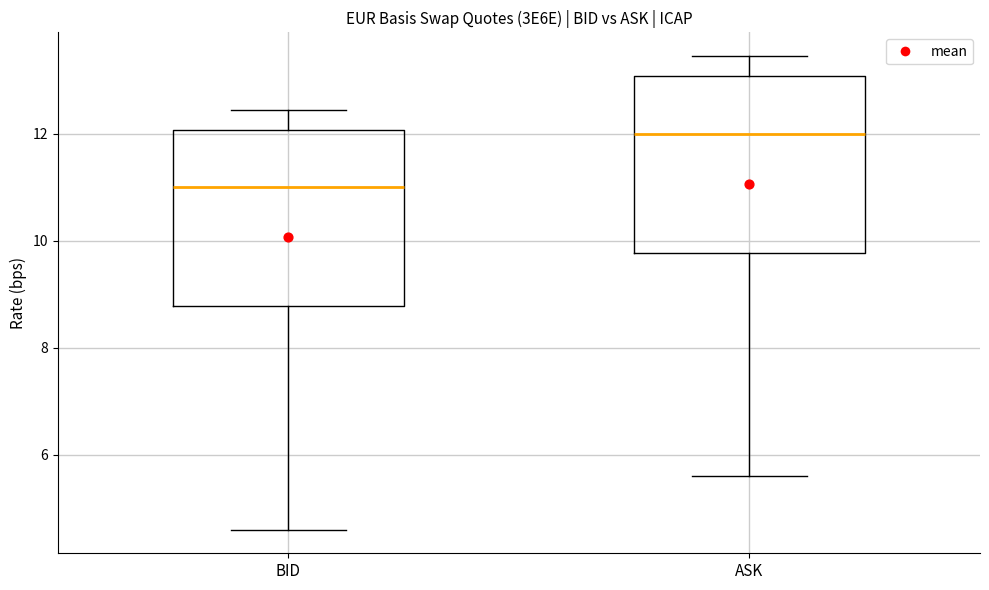

Reading left to right, transcribe this box plot: for each box, give where its median line is, the range the box spans, and where its two whiskers end, as read against the y-axis. The values are not printed on the chart, so give them approximately, as read against the axis.

BID: median 11.0, box 8.8 to 12.0, whiskers 4.6 to 12.4
ASK: median 12.0, box 9.8 to 13.0, whiskers 5.6 to 13.4